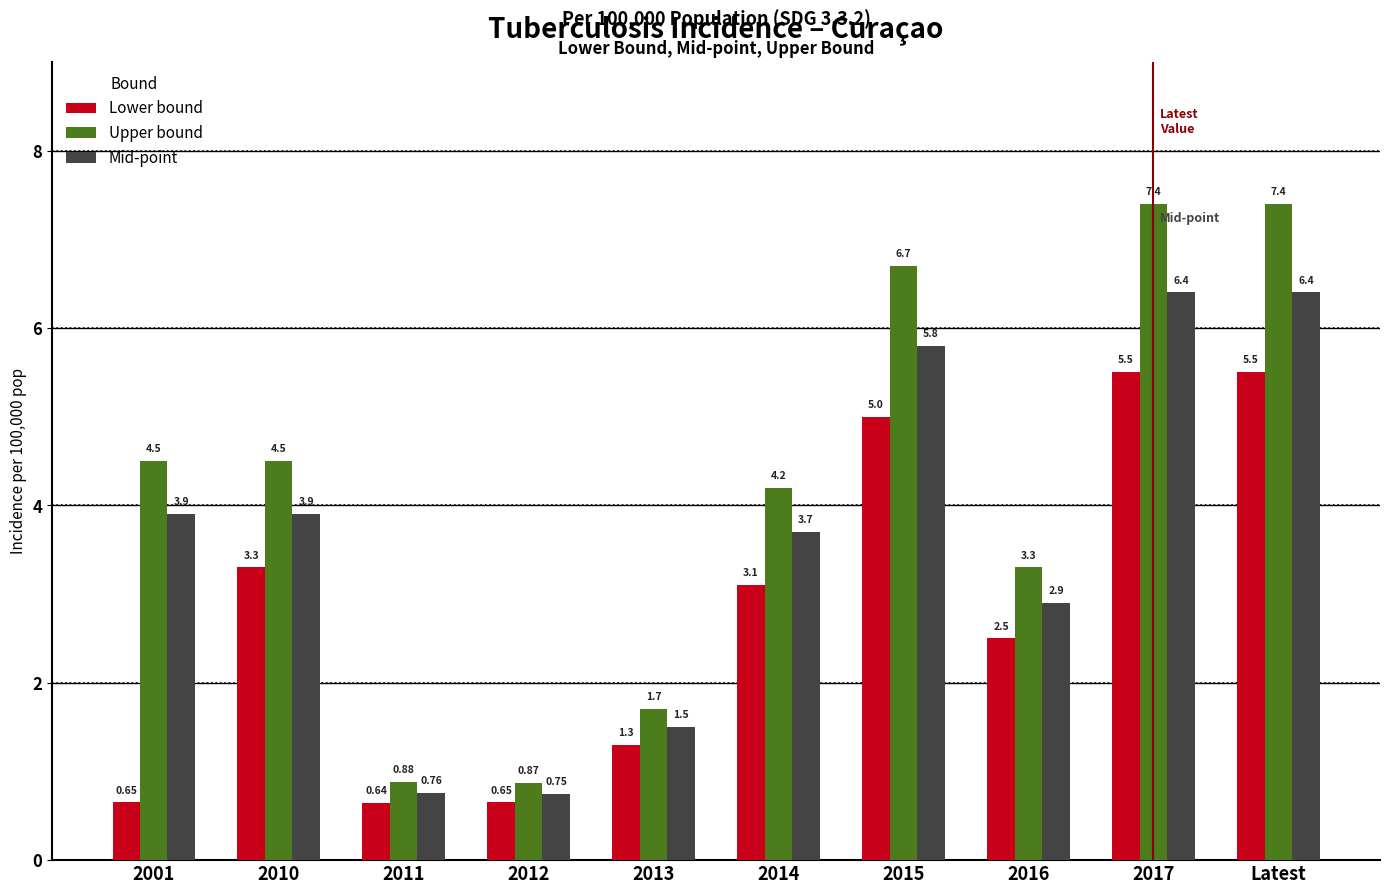

Does the chart contain any negative values?

No